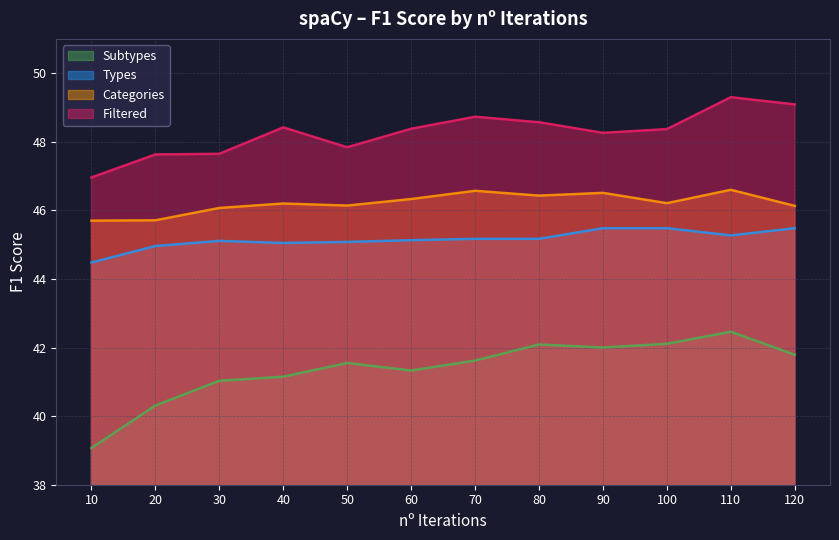

What is the minimum value for Filtered?

47.0